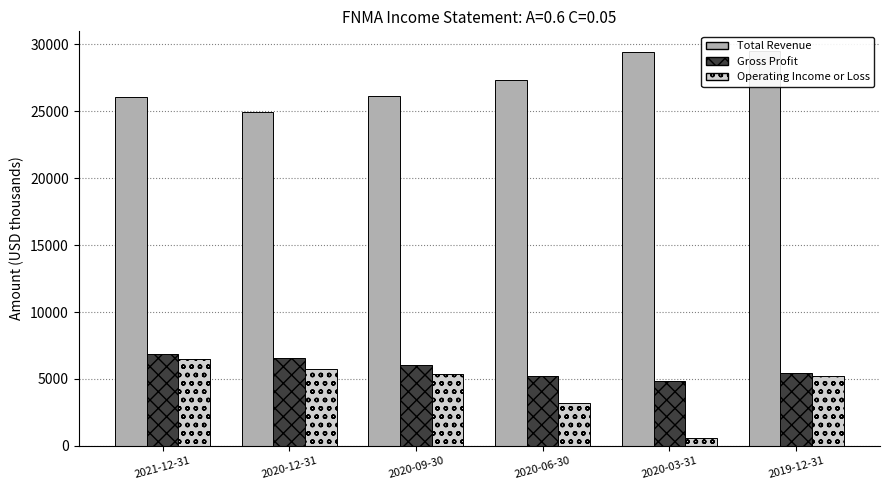

What are all the series names shown in the legend?

Total Revenue, Gross Profit, Operating Income or Loss